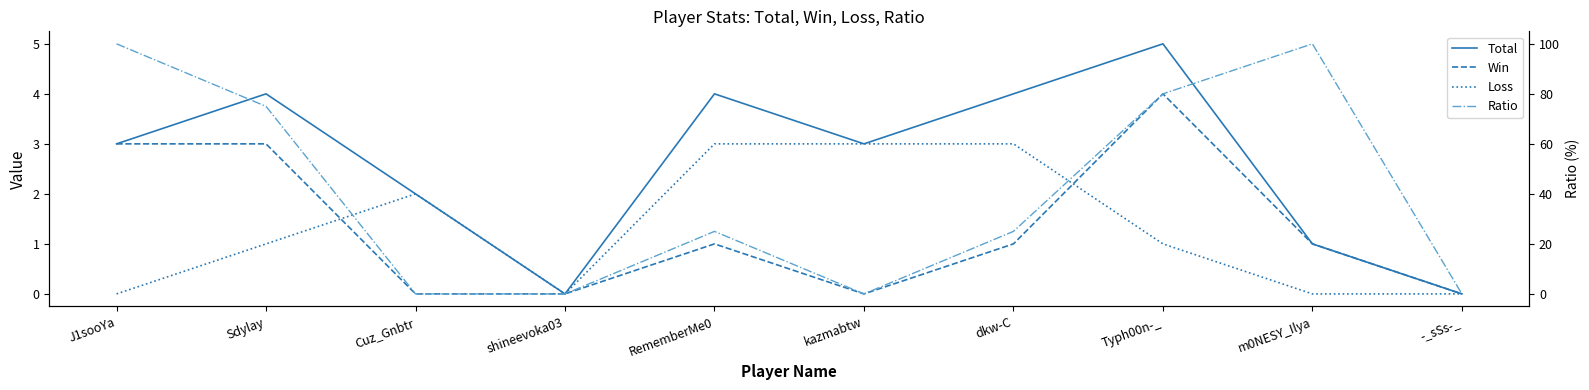

Is the value of Win at Sdylay greater than the value of Loss at Sdylay?

Yes